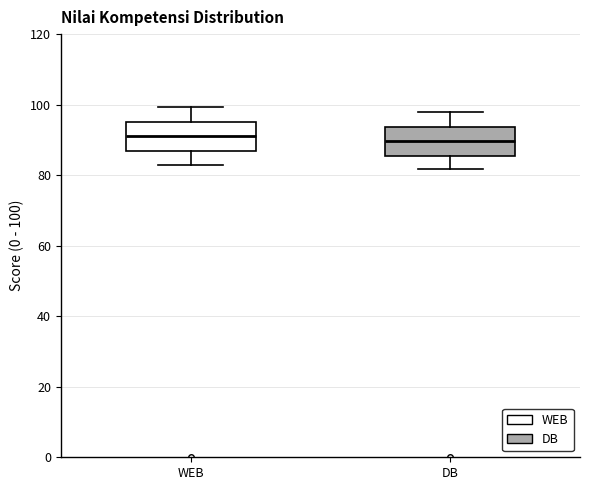

Reading left to right, read every box against the y-axis: the position of its median line, the range the box covers, and the ends of its whiskers. The values are not printed on the chart, so give them approximately, as read against the axis.

WEB: median 92, box 86 to 96, whiskers 84 to 100
DB: median 90, box 86 to 94, whiskers 82 to 98